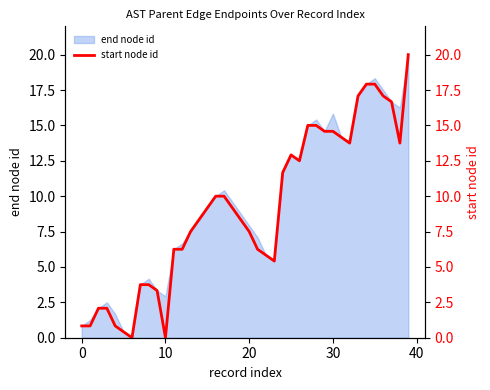

The value at 29 is 24.9. True or false?

False